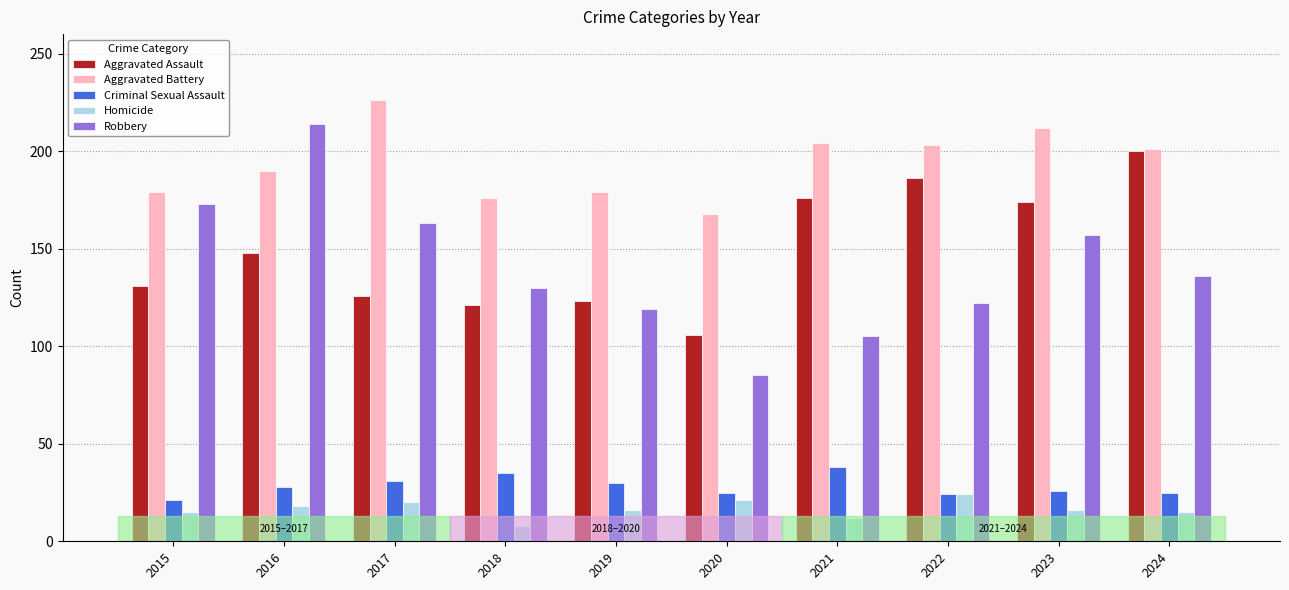

Which series has the largest total across all categories?

Aggravated Battery